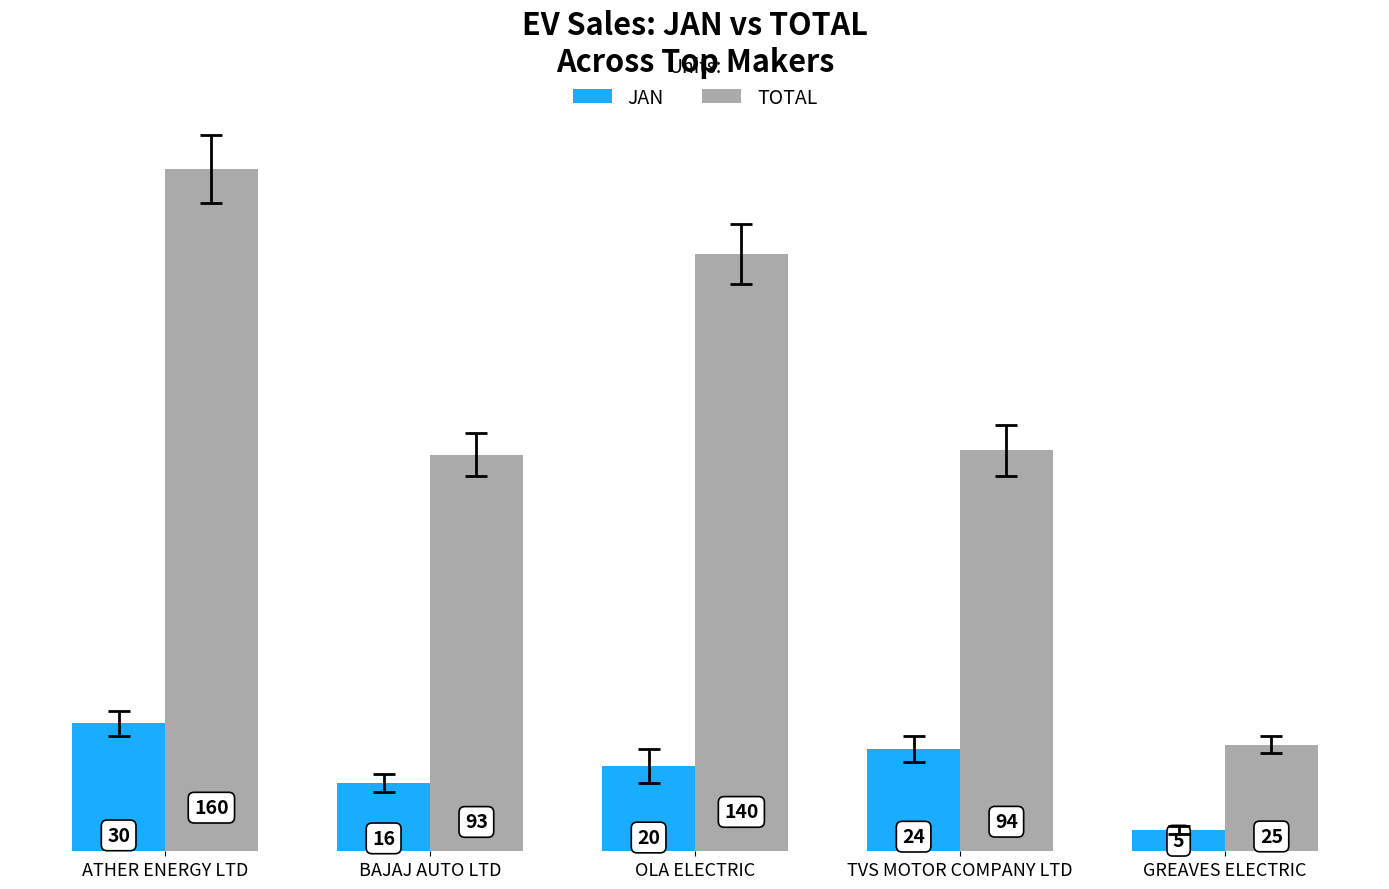

What is the sum of the TOTAL values at ATHER ENERGY LTD and TVS MOTOR COMPANY LTD?

254